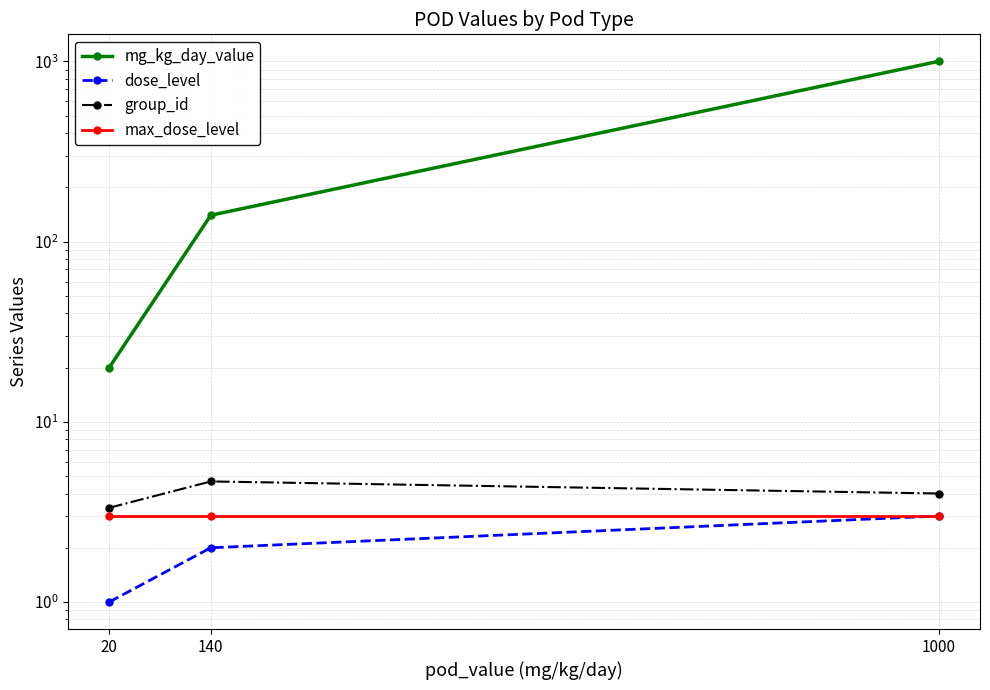

Reading left to right, transcribe all the data shown in this chart.

mg_kg_day_value: 20=20.0	140=140.0	1000=1000.0
dose_level: 20=1.0	140=2.0	1000=3.0
group_id: 20=3.3	140=4.7	1000=4.0
max_dose_level: 20=3.0	140=3.0	1000=3.0